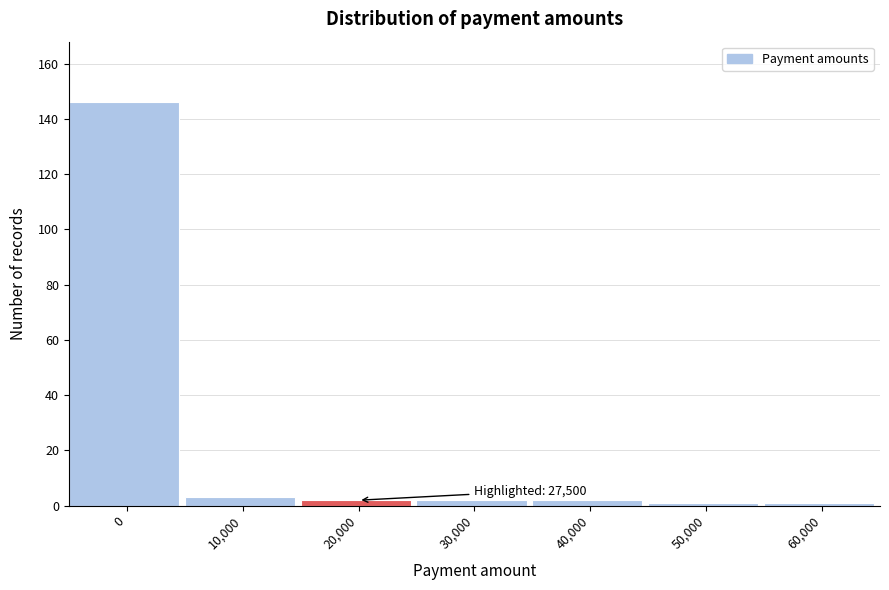

Reading left to right, list all the values displayed in this chart.

146	3	2	2	2	1	1